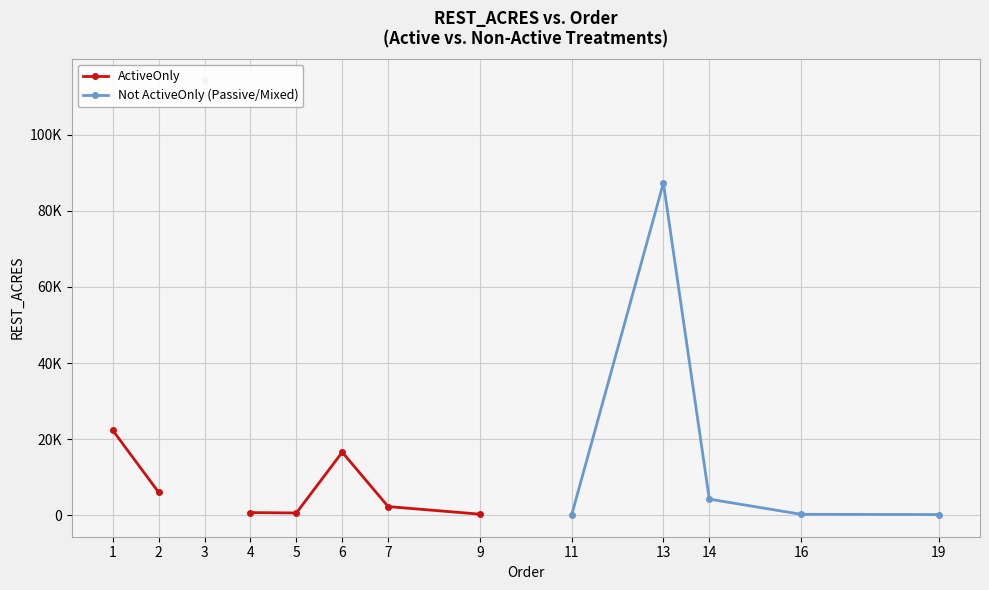

What is the minimum value for ActiveOnly?

290.1